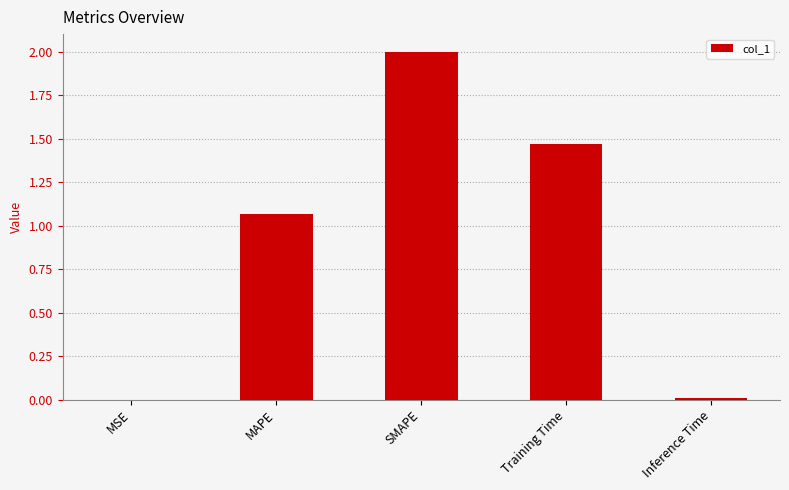

Which has a higher value, Inference Time or MAPE?

MAPE